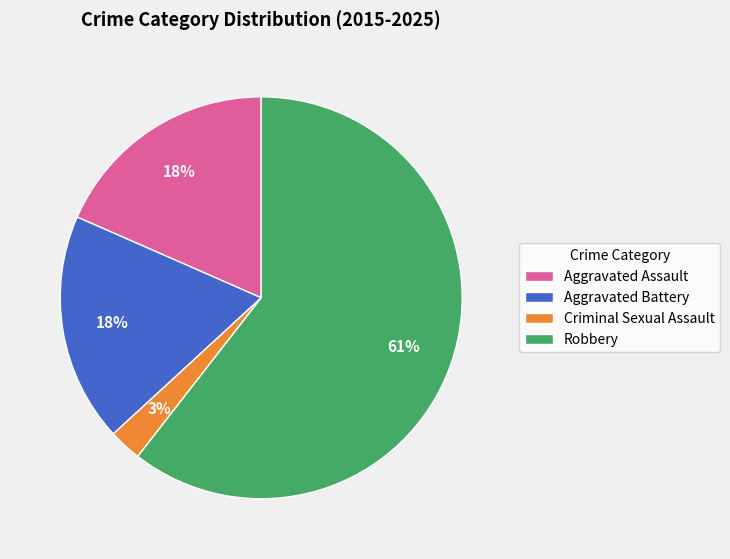

What is the largest slice in the pie chart?

Robbery